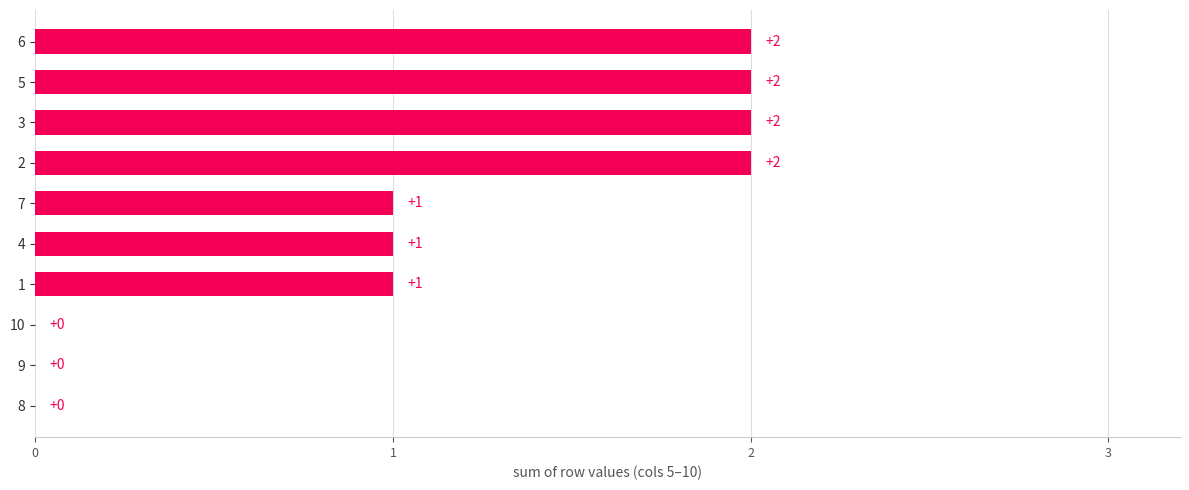

How many values are between 0 and 2?

10